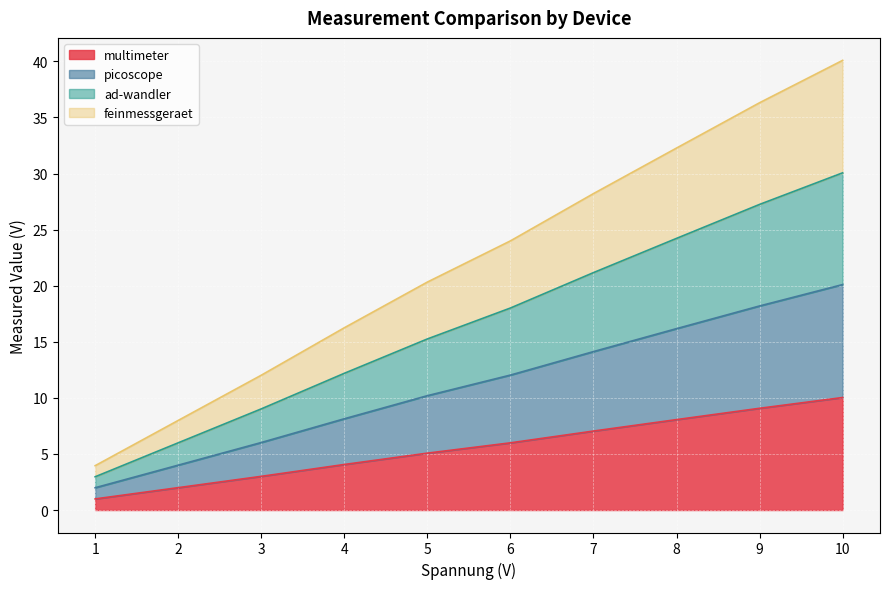

How many categories are shown in the chart?

10